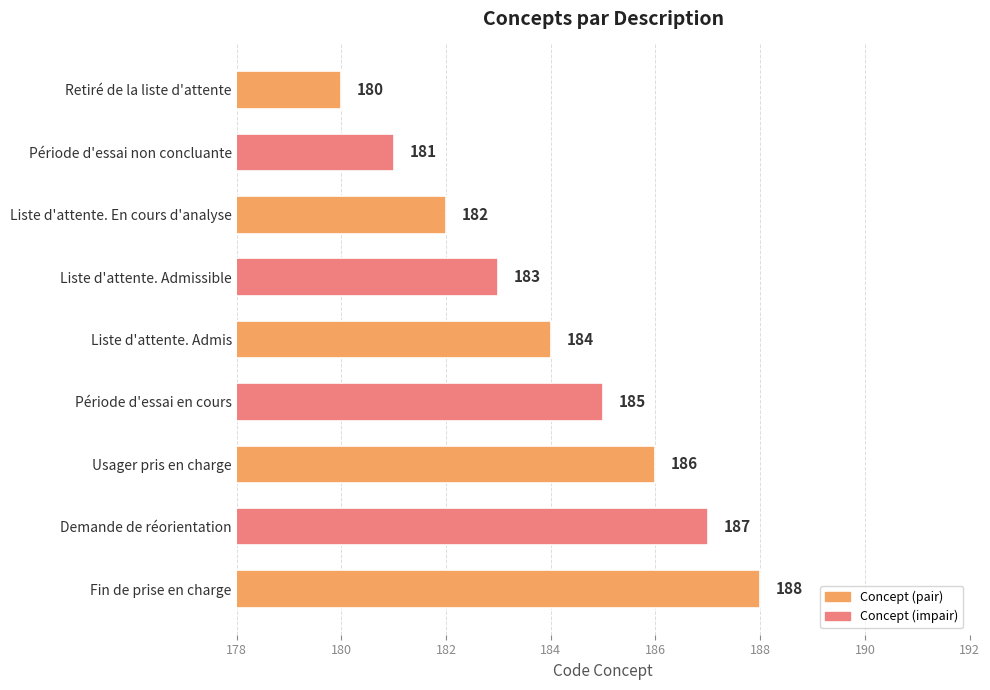

What is the sum of all values?

1656